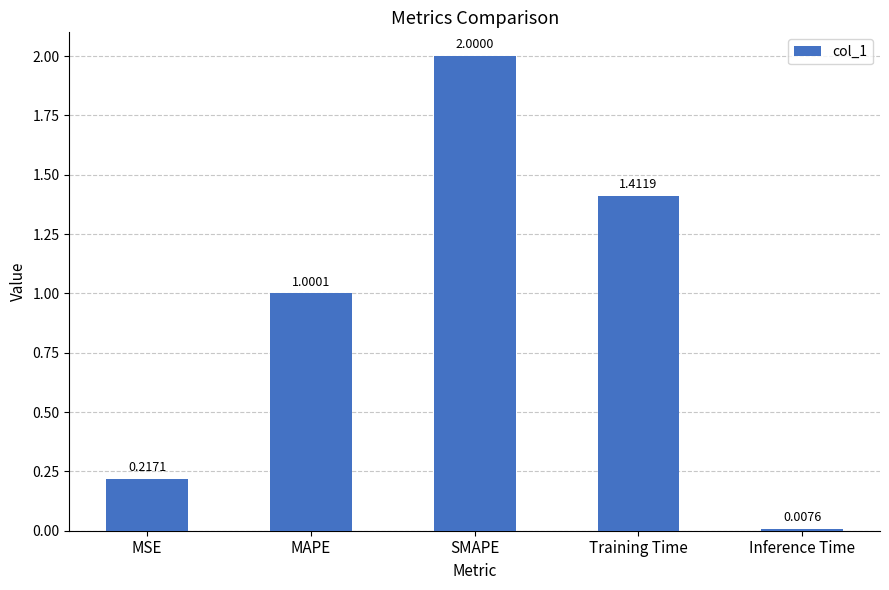

List the labels in order of value, largest first.

SMAPE, Training Time, MAPE, MSE, Inference Time